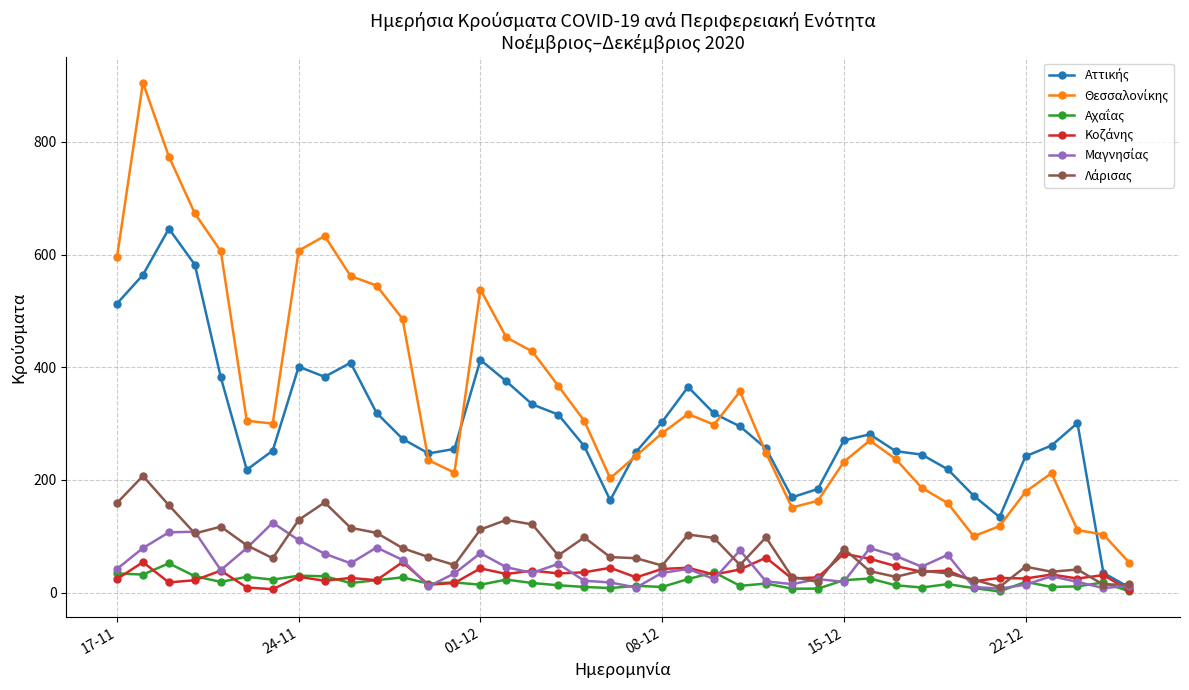

At how many categories does at least one series exceed 470?

11